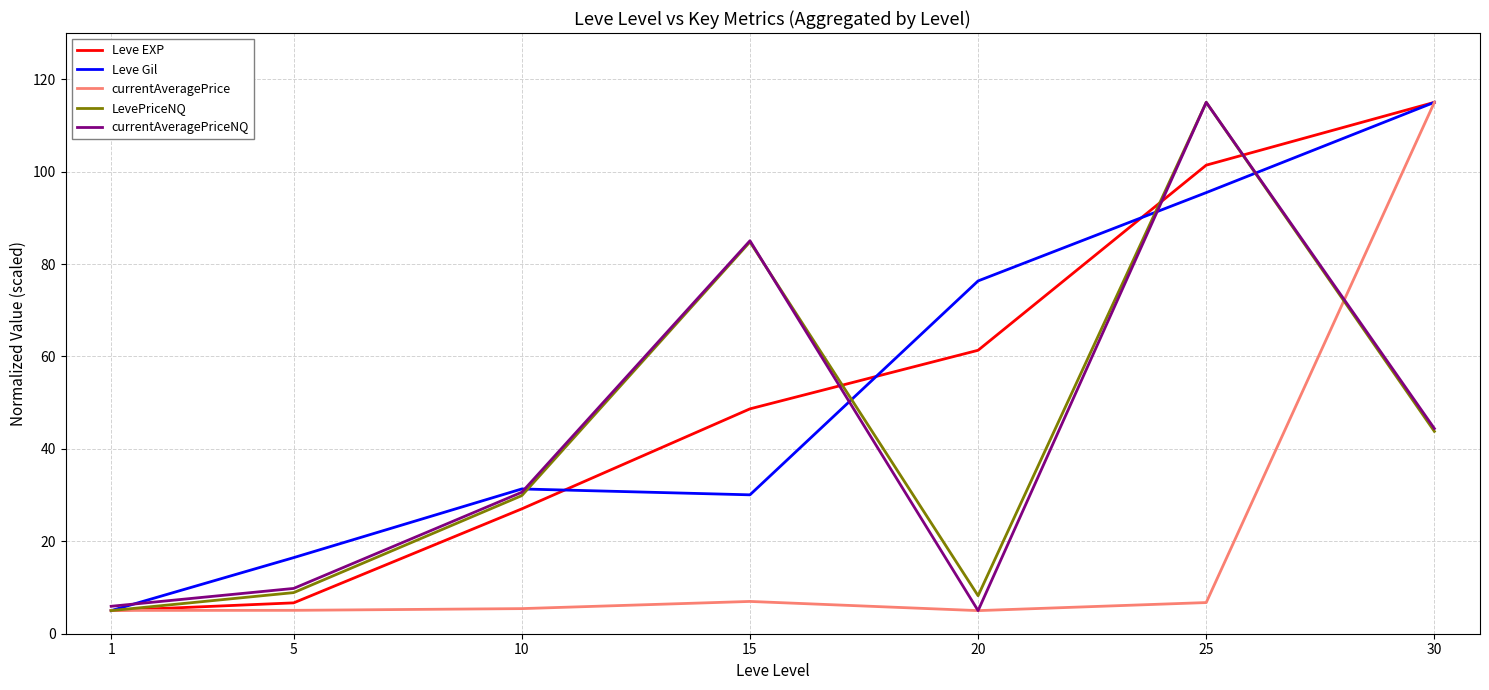

Which series changed the most between 15 and 25?

Leve Gil